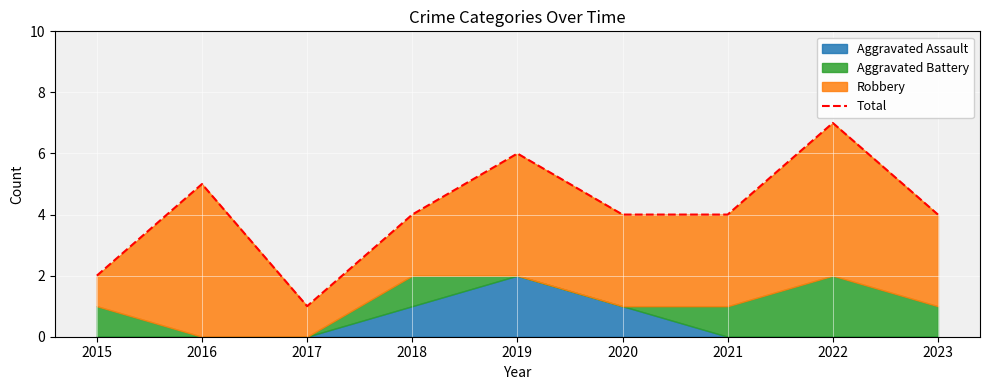

What is the value of the 3rd point from the left?

1